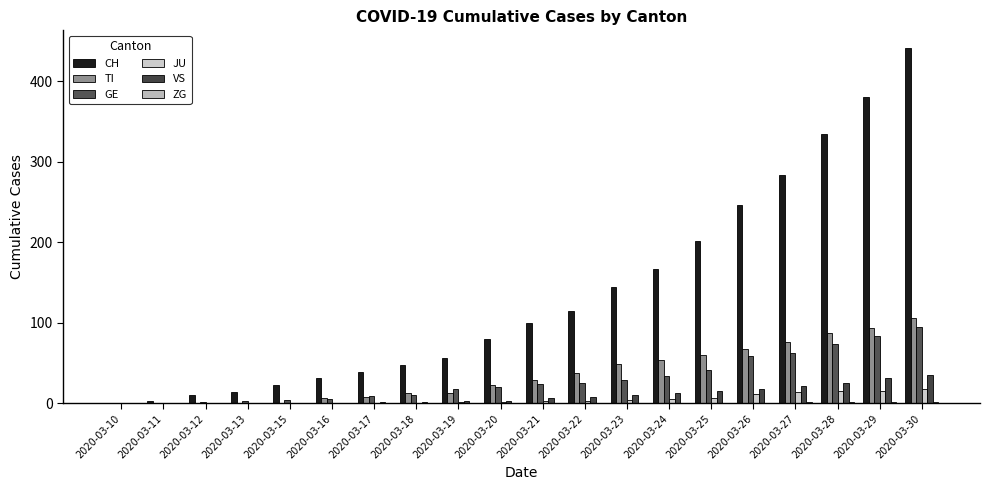

Which category has the lowest value in the JU series?

2020-03-10